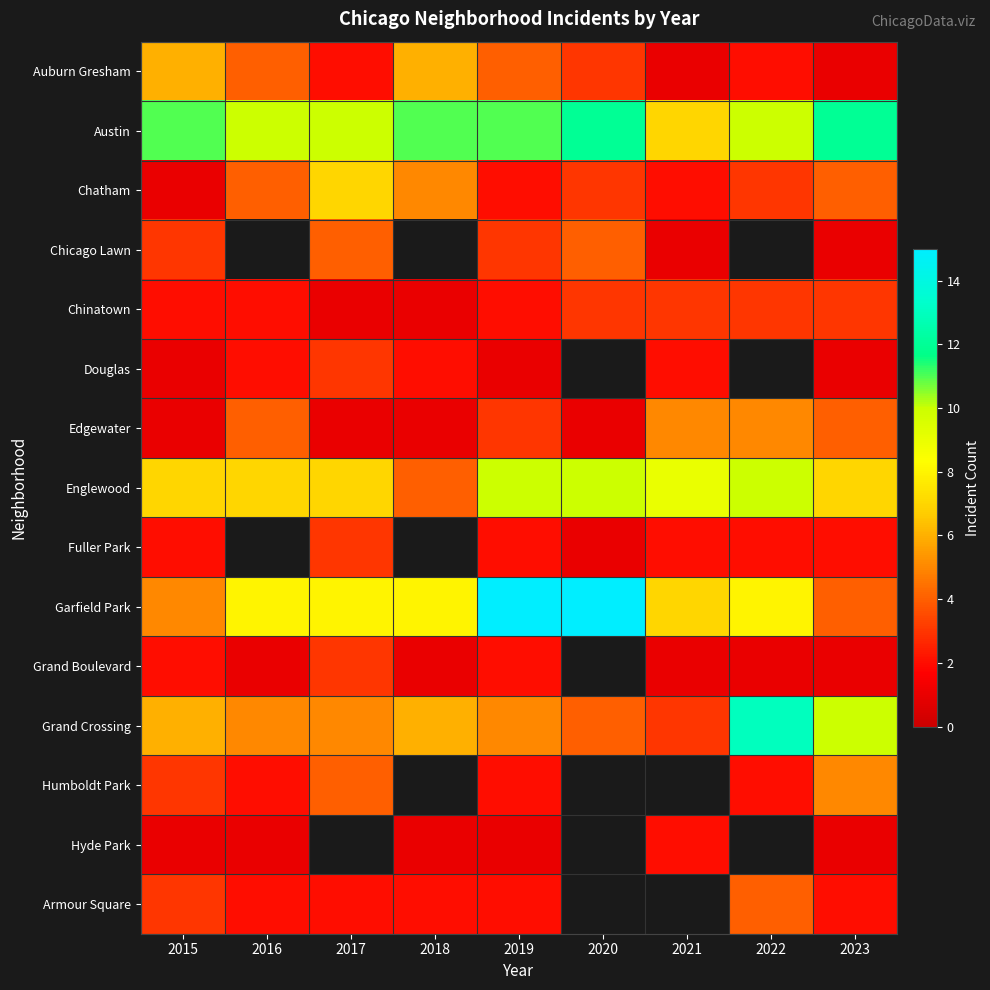

What is the difference between the maximum and minimum values in the Fuller Park series?

2.0